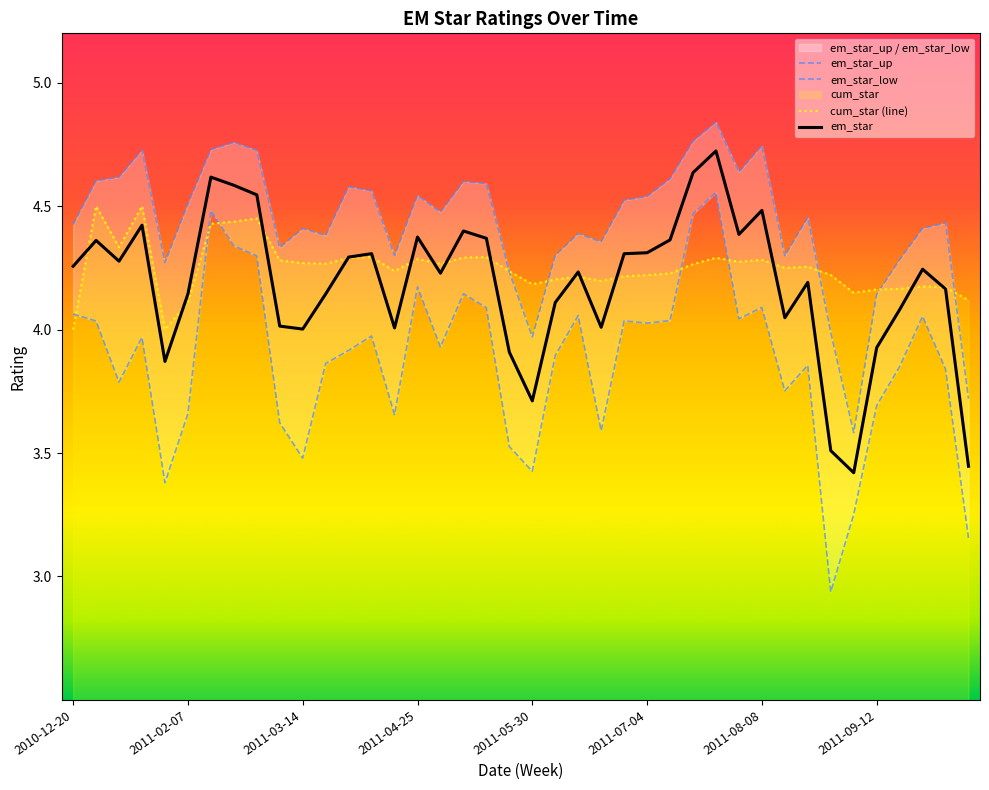

At 2010-12-27, list the series in order from largest to smallest.

em_star_up, cum_star, em_star, em_star_low